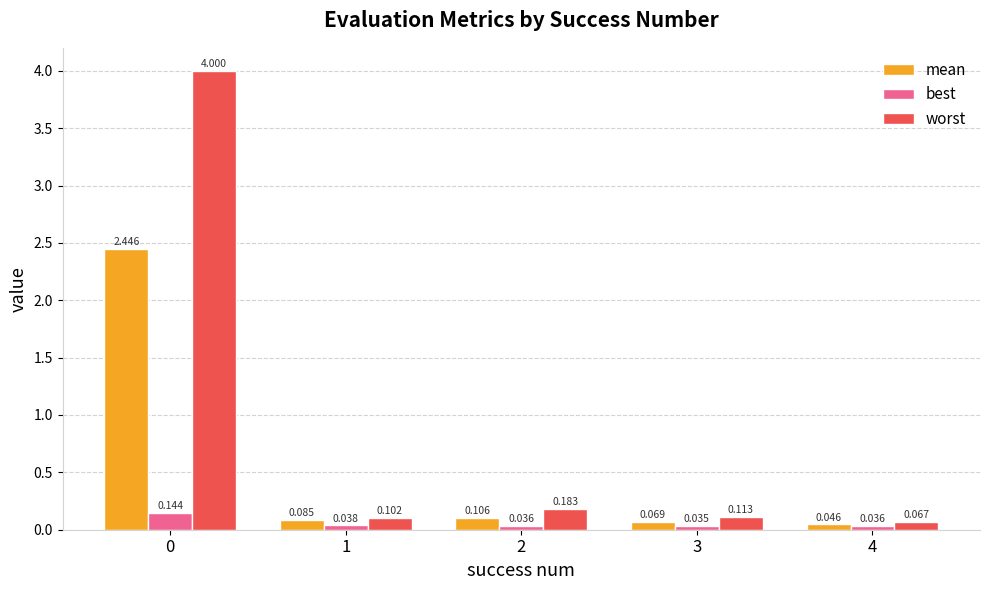

Which series changed the most between 1 and 3?

mean